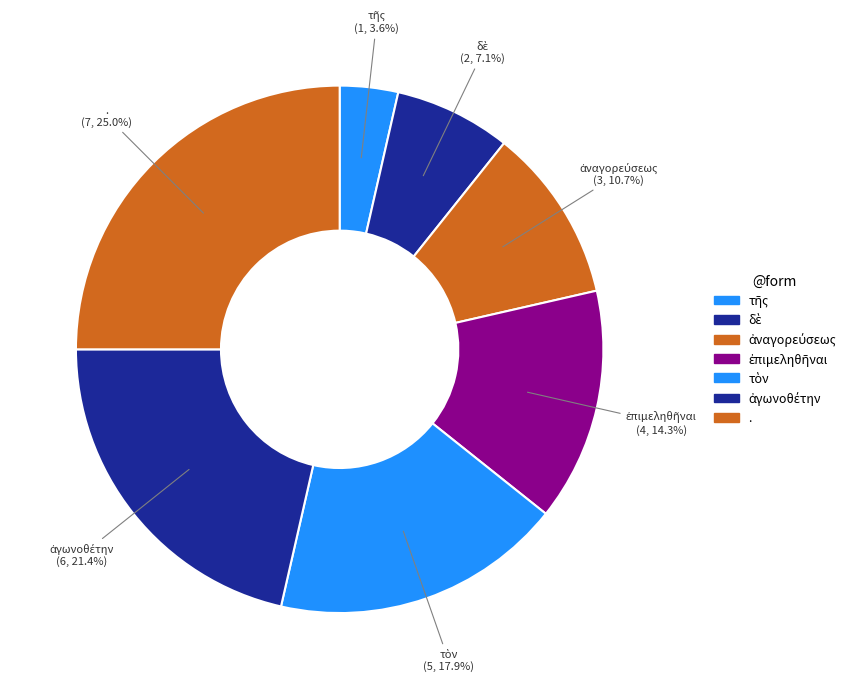

How many slices are in this pie chart?

7